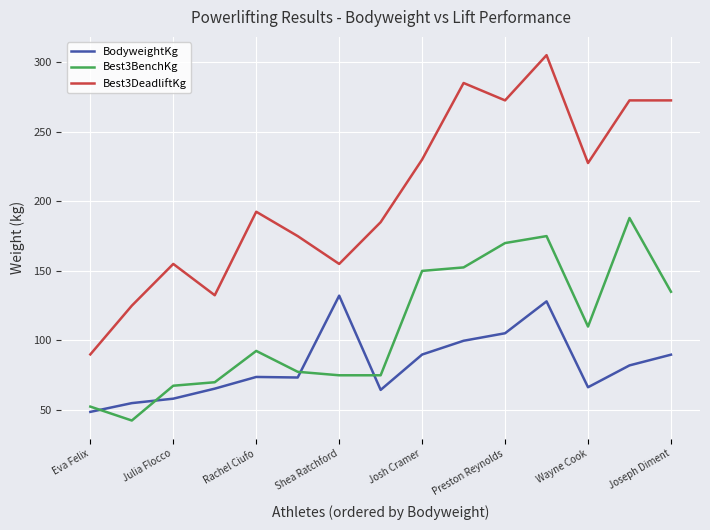

What is the smallest value displayed?

42.5